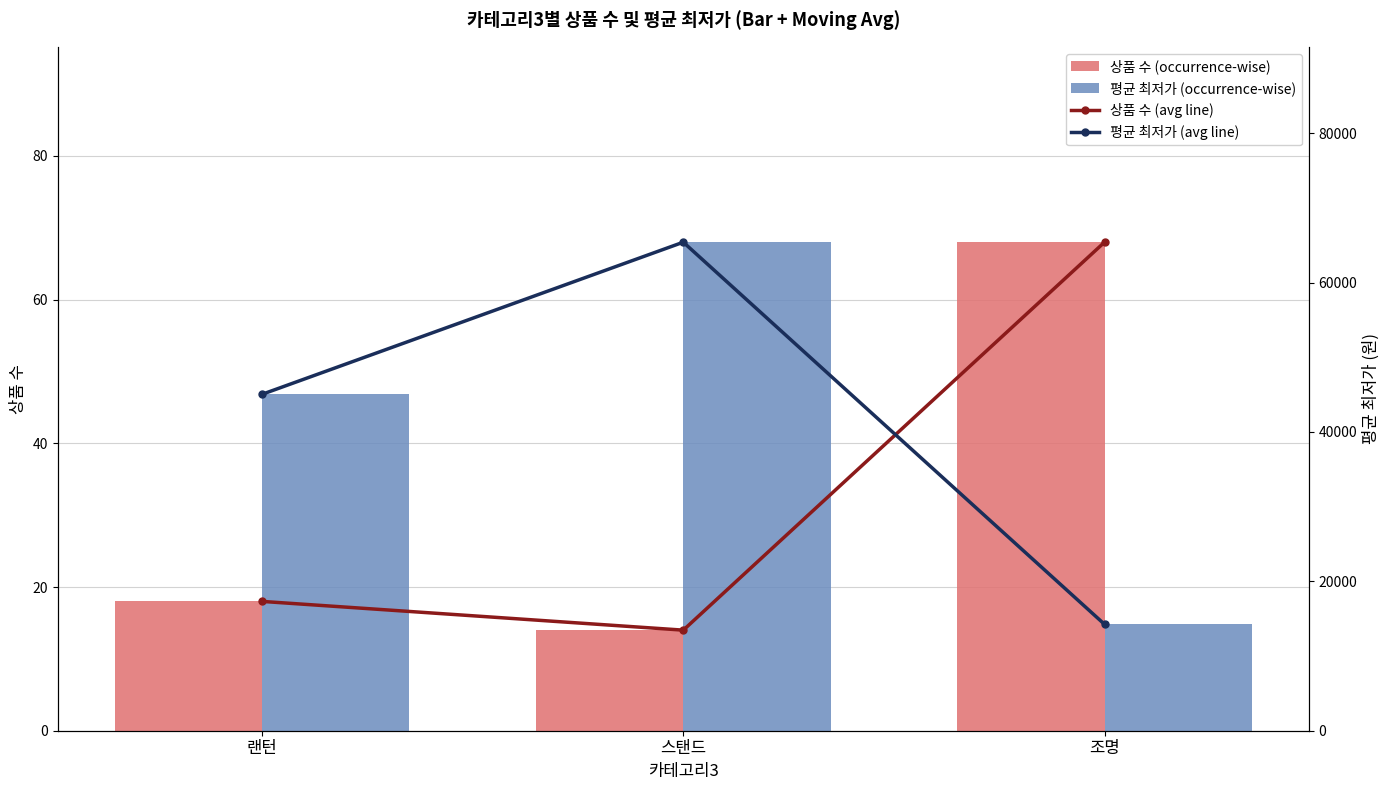

How many bars are there in total?

12